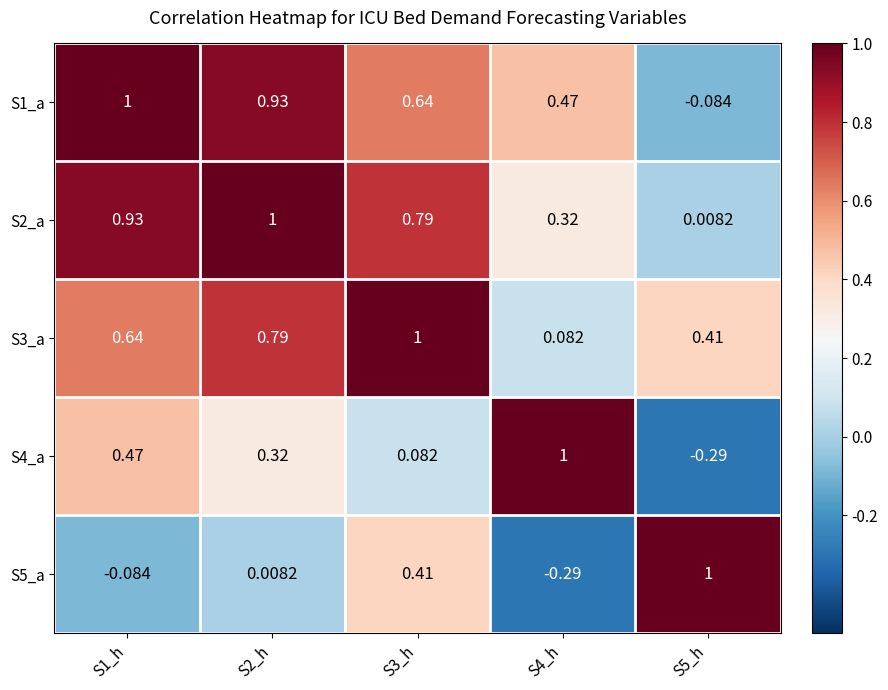

Is the value of S3_a at S3_h greater than the value of S2_a at S5_h?

Yes